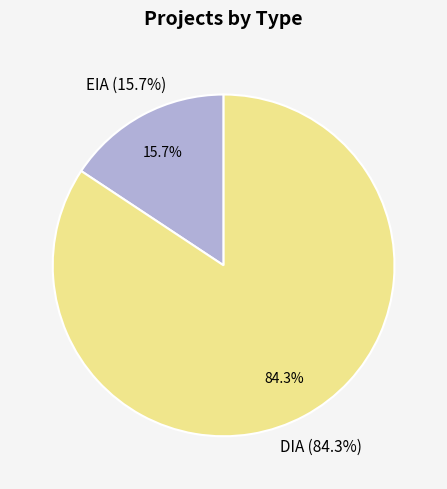

Is it true that EIA is 31% of the pie?

False